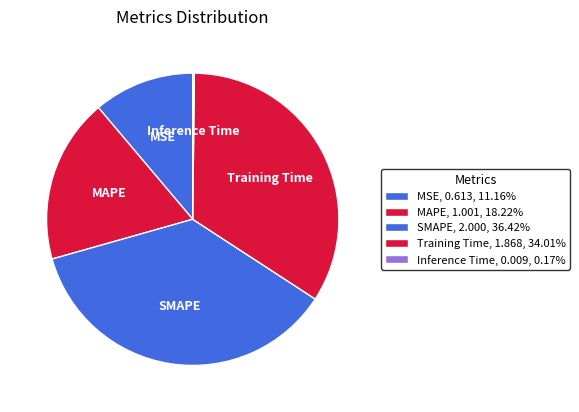

Between Training Time and MSE, which is larger?

Training Time